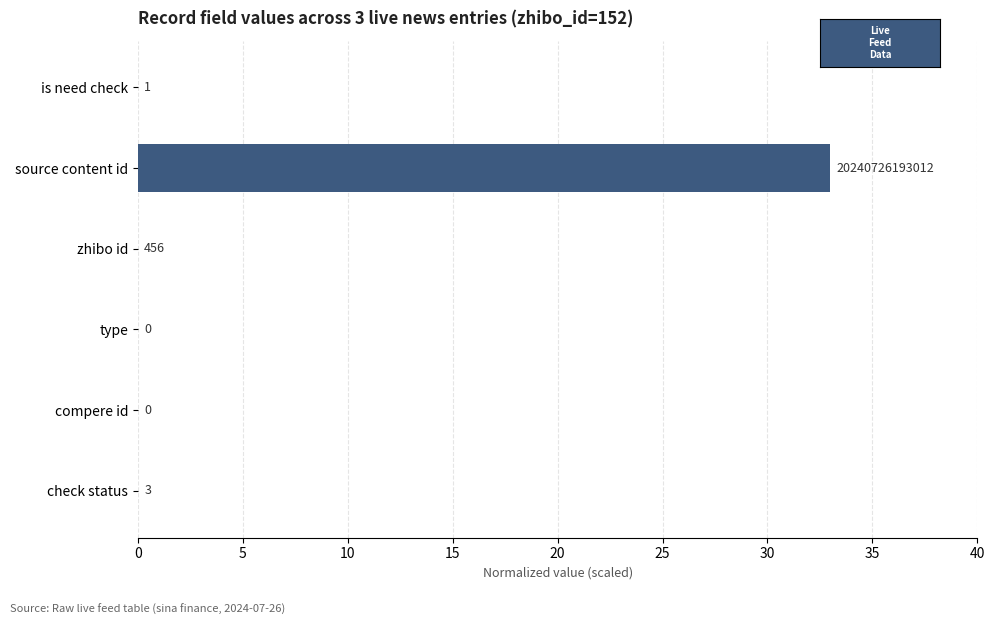

Are the bars horizontal?

Yes